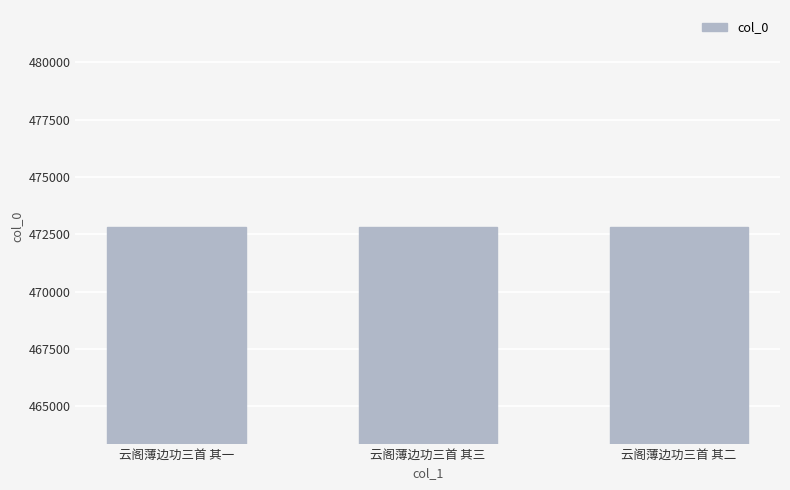

What is the difference between the maximum and second lowest values?

1